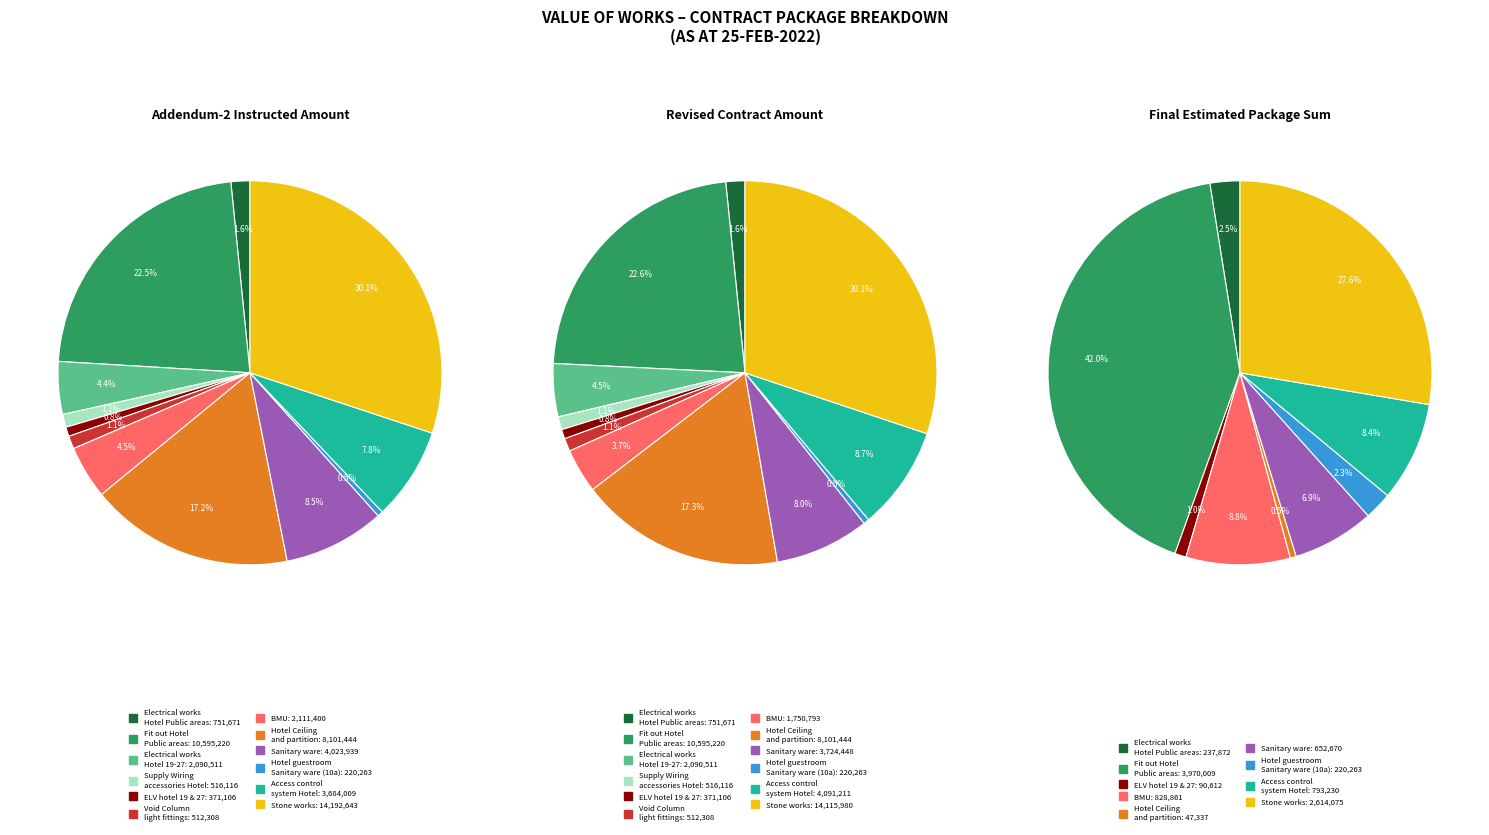

How many slices are in this pie chart?

12